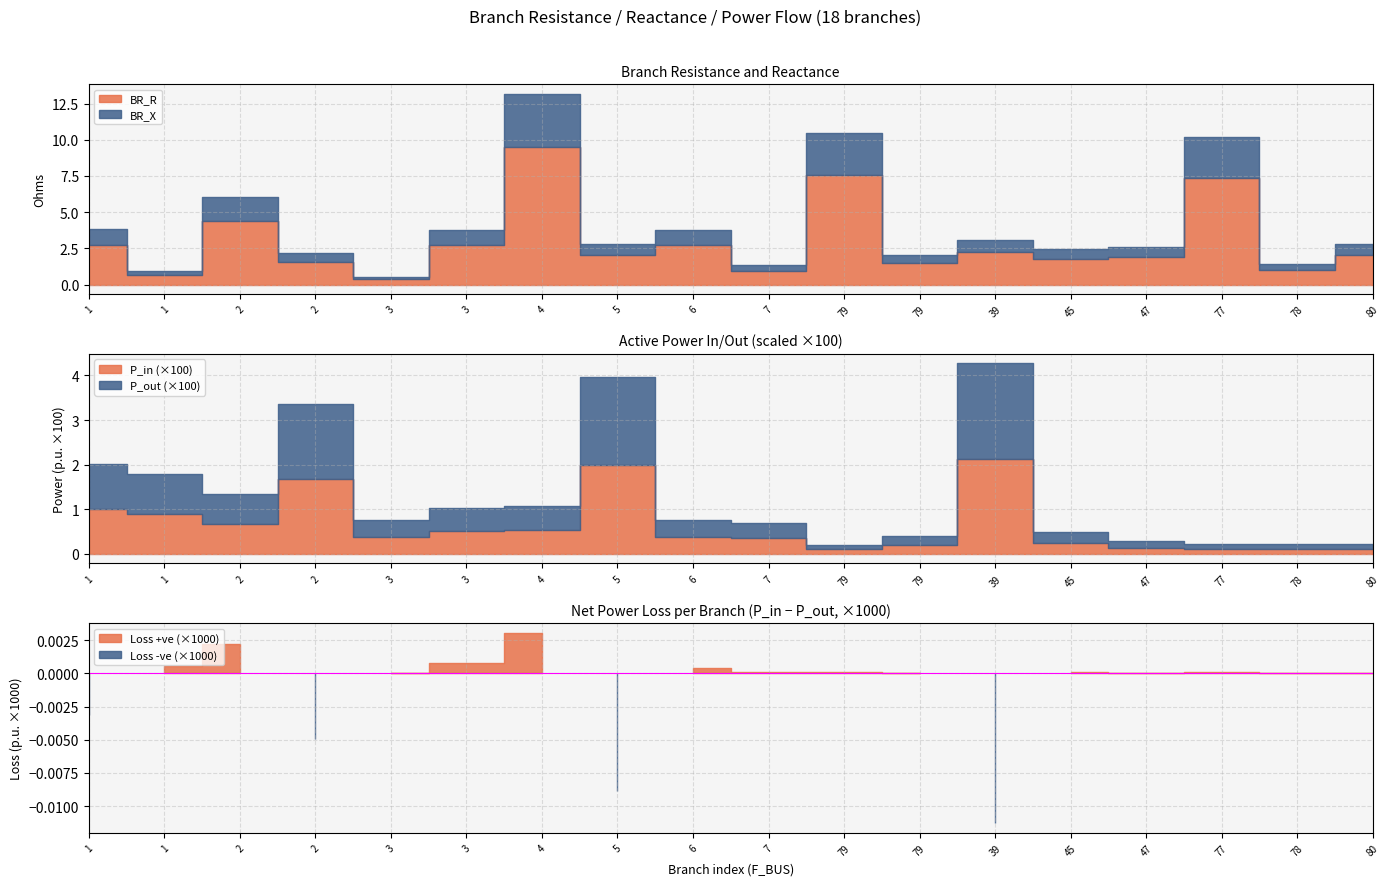

At which category is the sum across all series the highest?

4